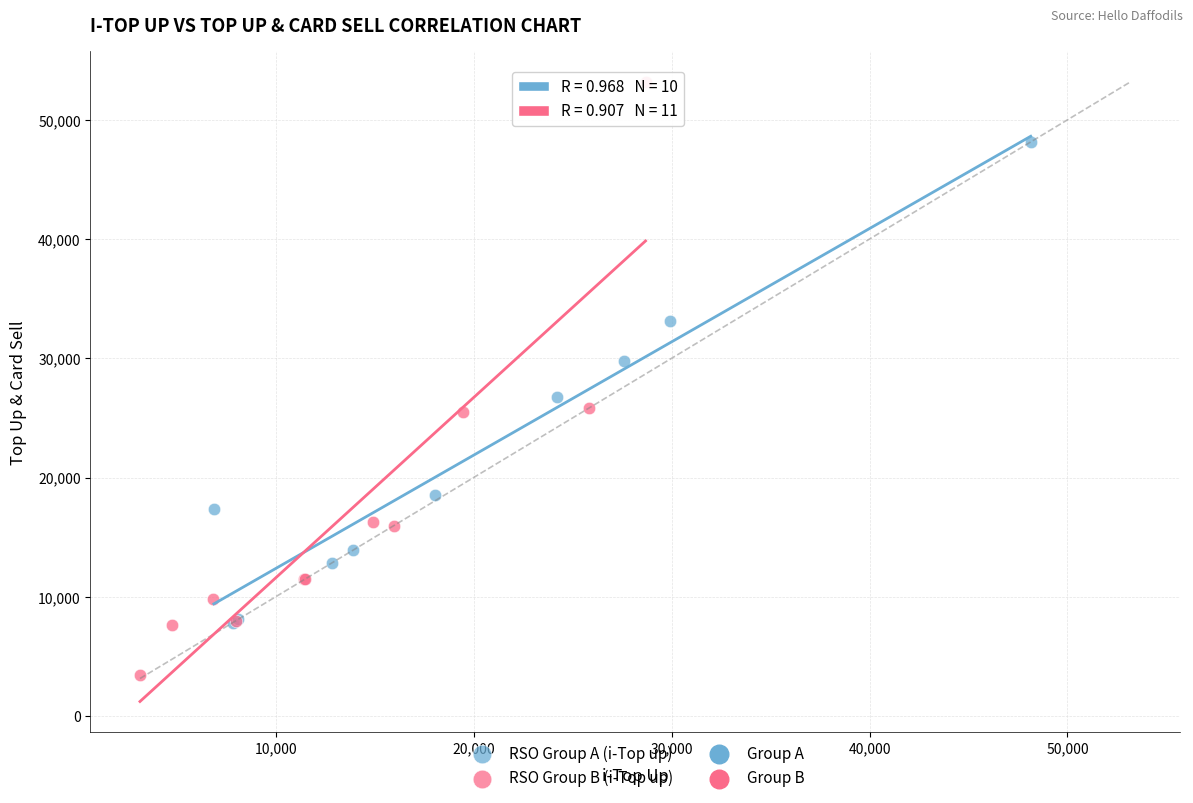

Which series has the largest Y range (max minus min)?

RSO Group B (i-Top up)